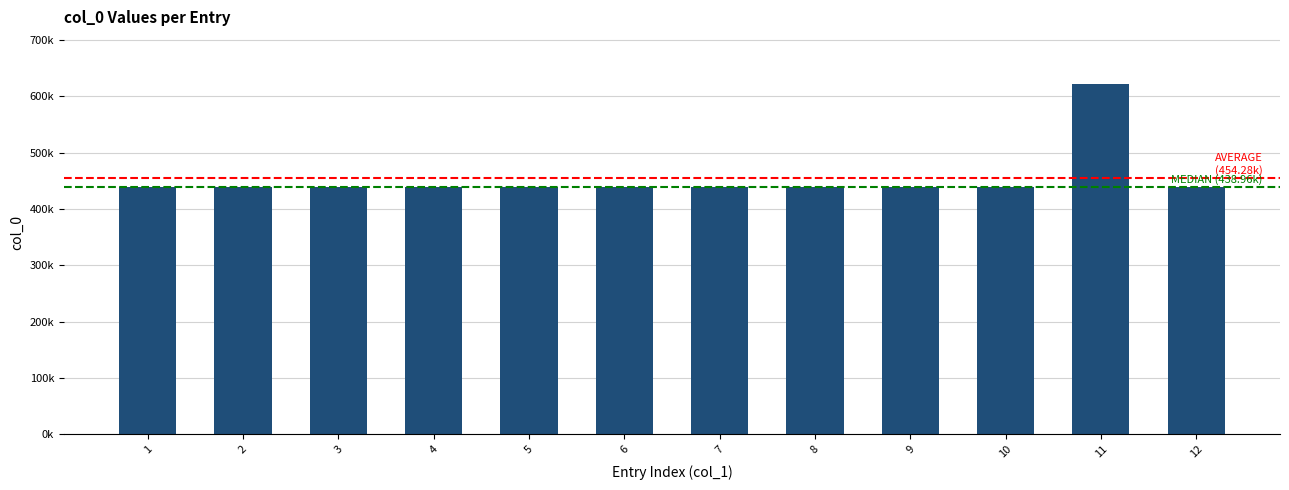

Are the bars horizontal?

No